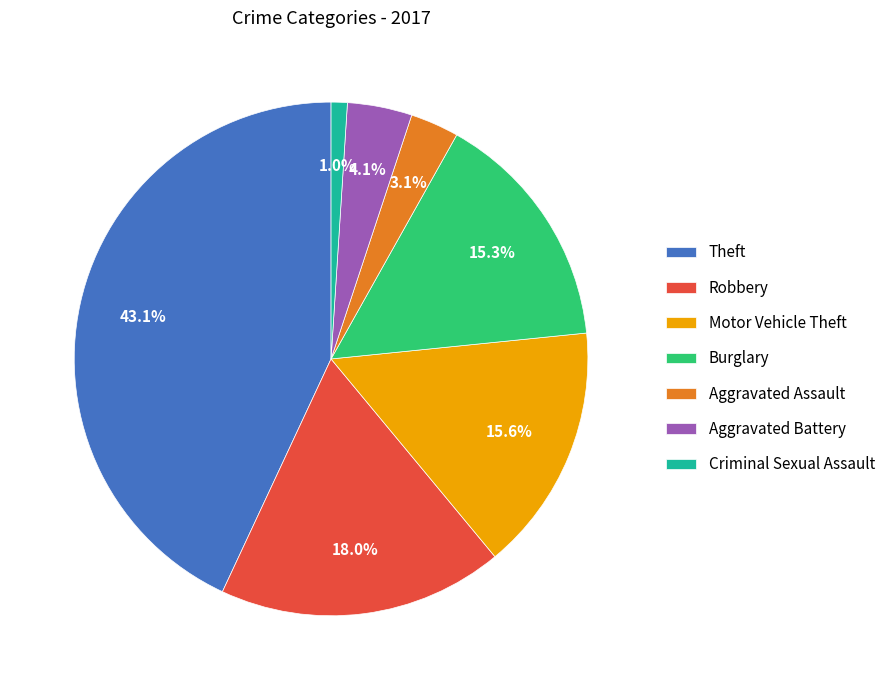

To the nearest percent, what is the average slice percentage?

14%